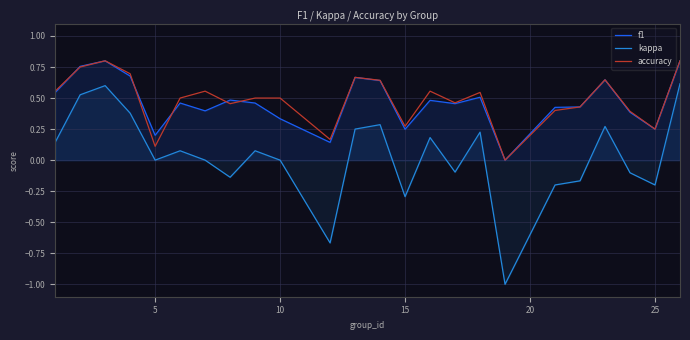

True or false: kappa and f1 intersect in this chart.

False